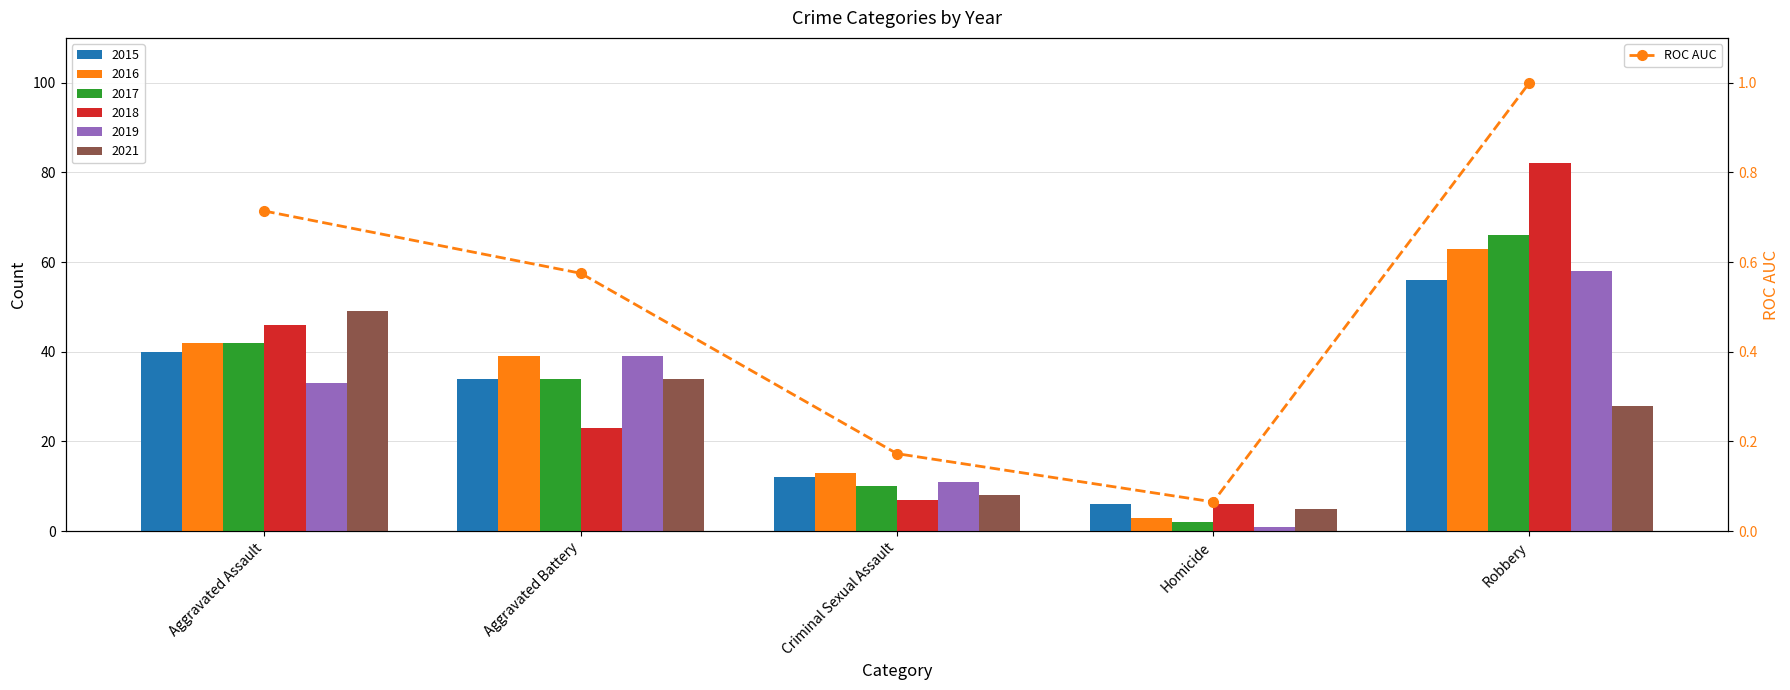

Are the bars horizontal?

No